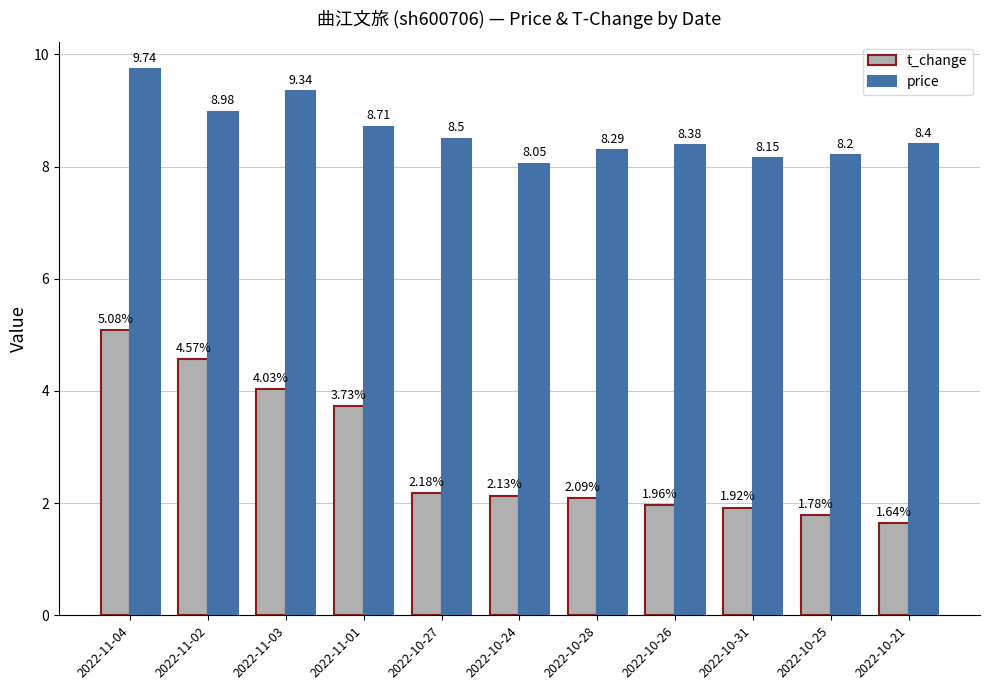

What is the approximate value of price at 2022-11-02?

9.0